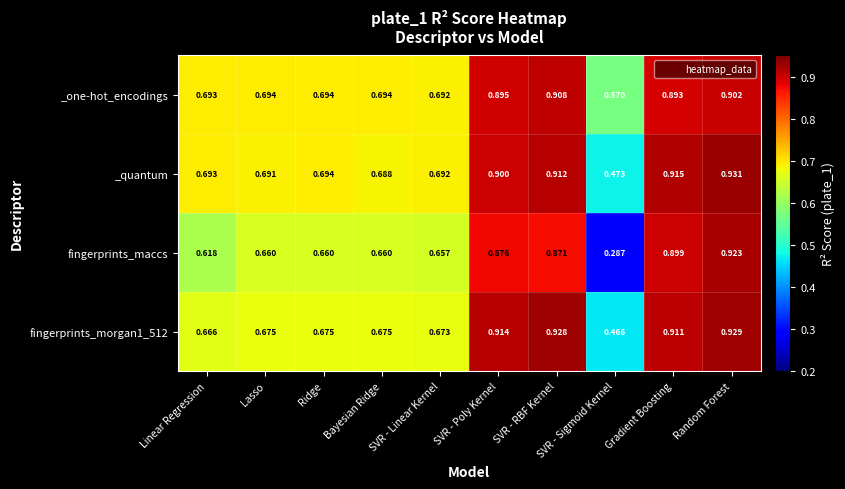

At SVR - Poly Kernel, list the series in order from smallest to largest.

fingerprints_maccs, _one-hot_encodings, _quantum, fingerprints_morgan1_512